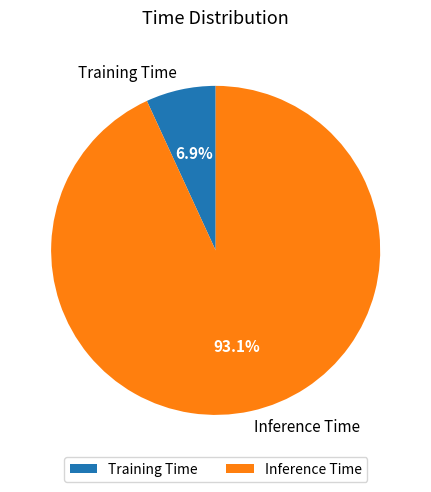

Does any single category account for the majority?

Yes